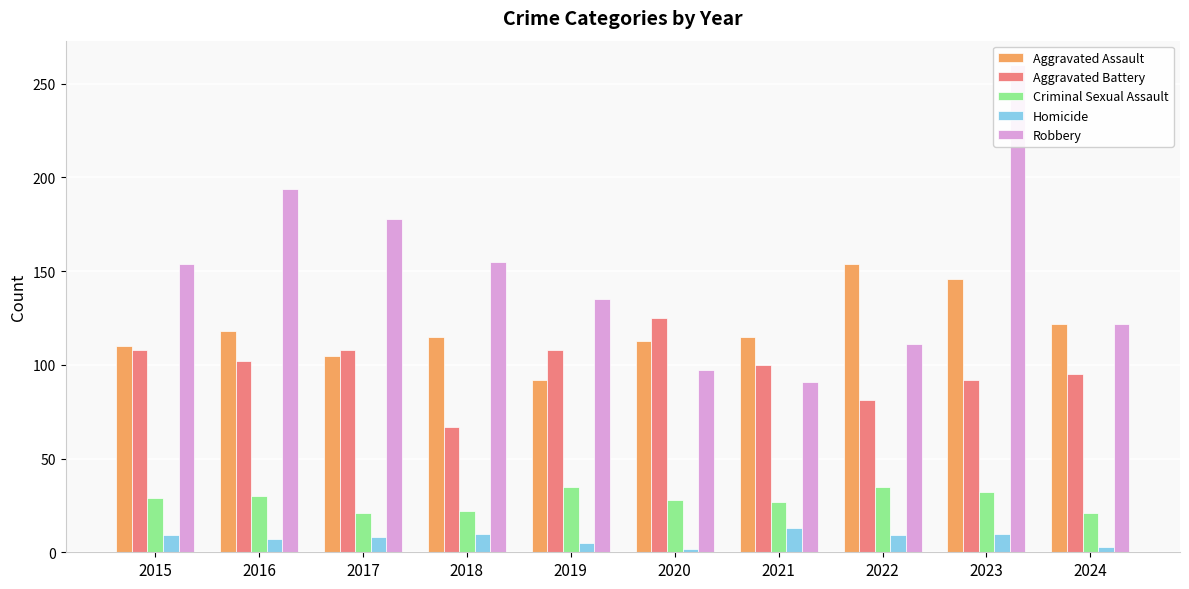

True or false: Robbery has a value of 154 at 2015.

True